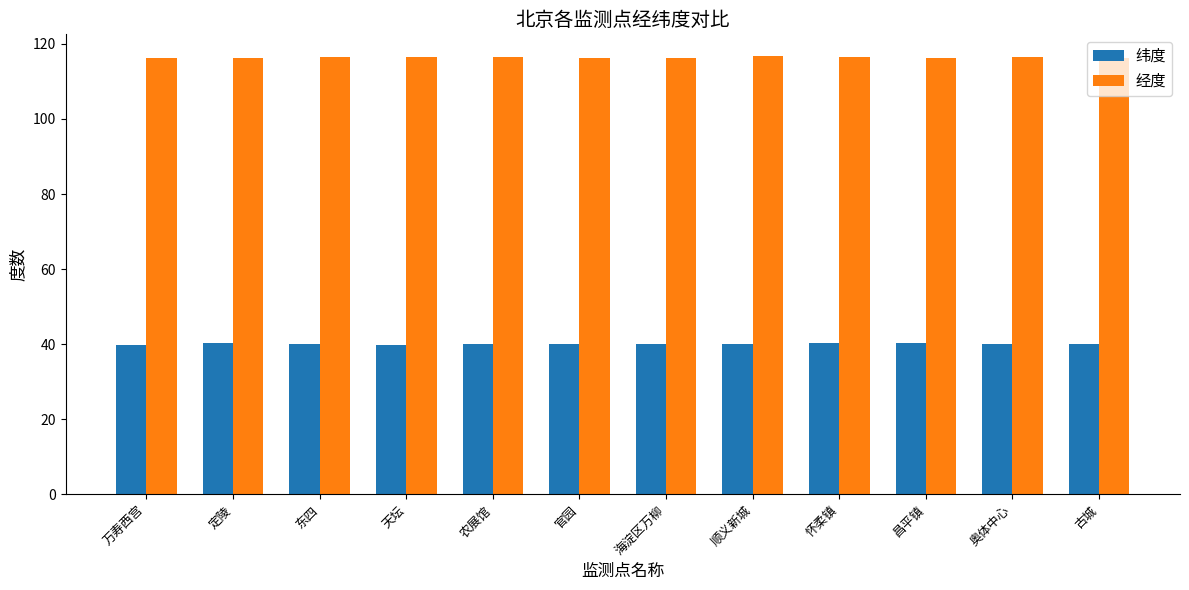

How many bars are there in total?

24